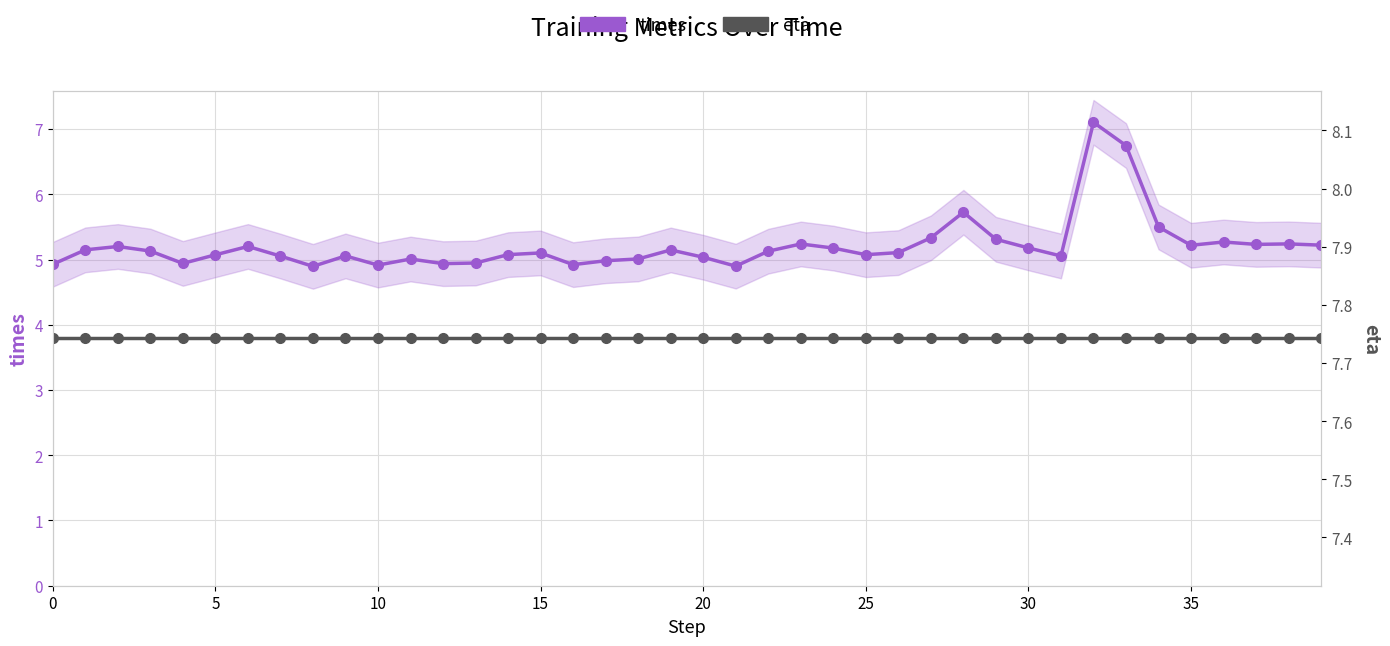

True or false: times and eta intersect in this chart.

False